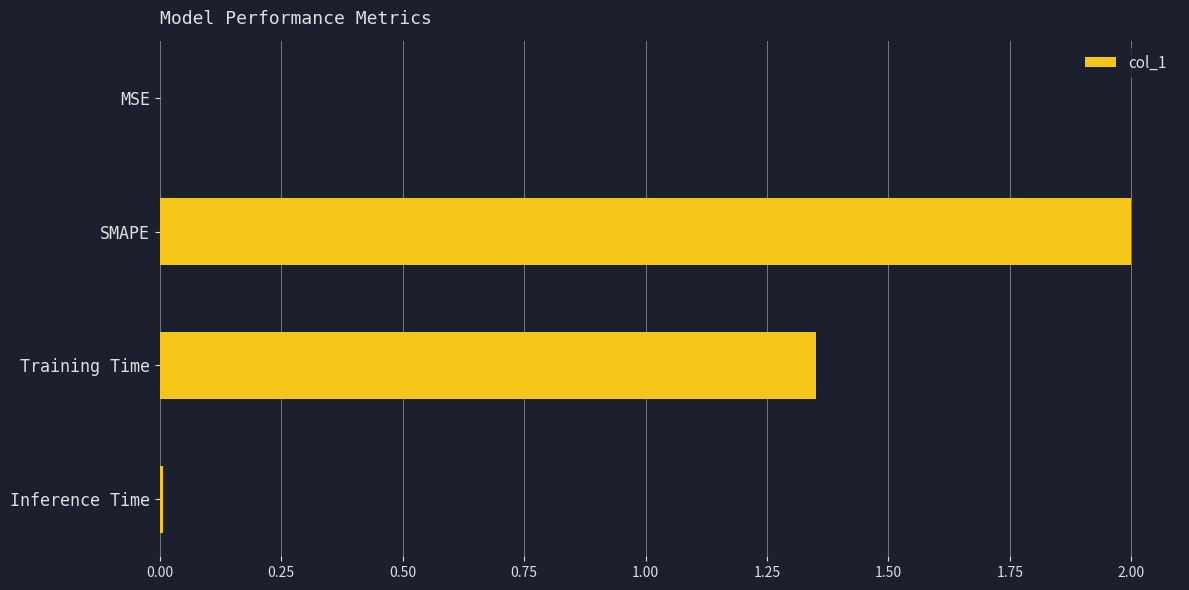

At which label is the value closest to 1?

Training Time